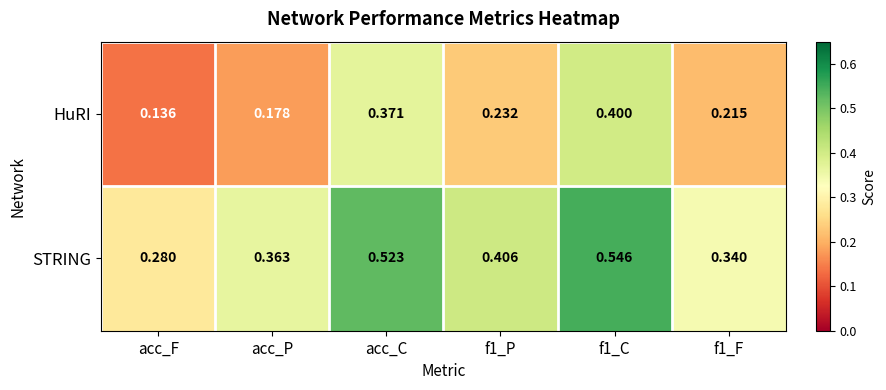

Which series has the largest total across all categories?

STRING